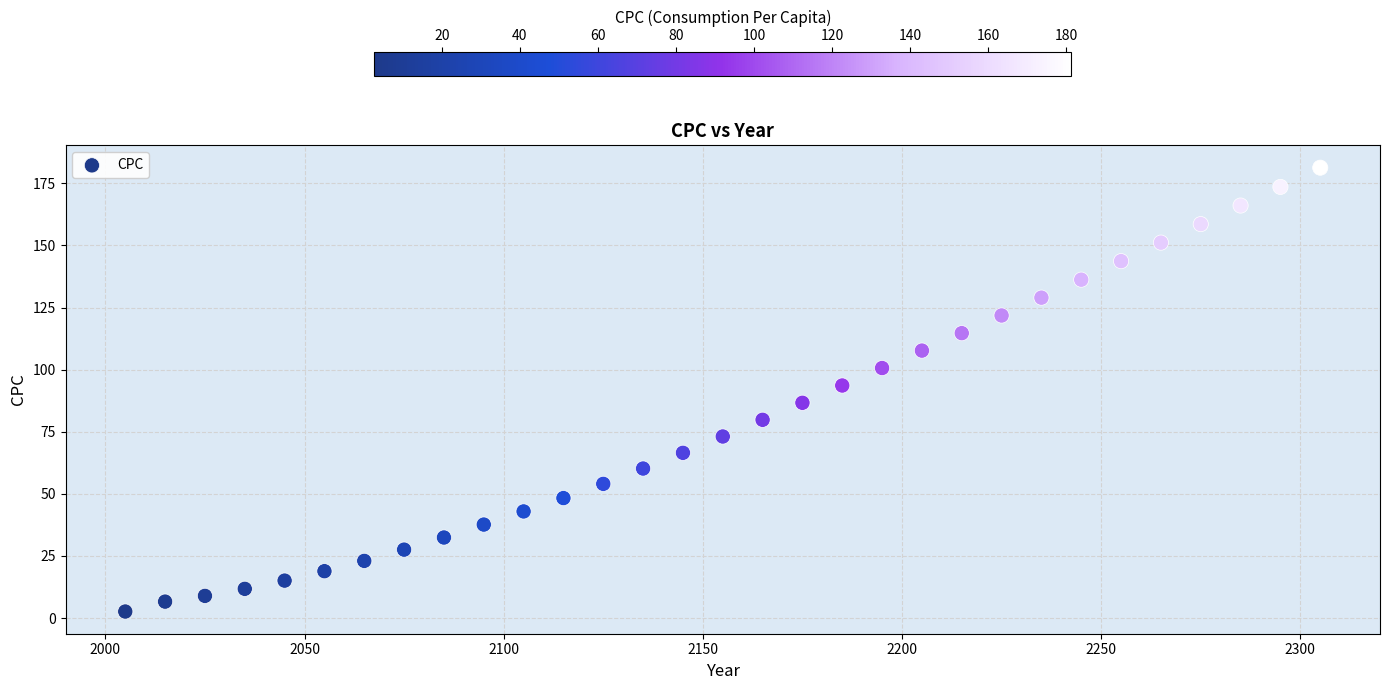

What is the range of Y values (max minus min)?

178.7